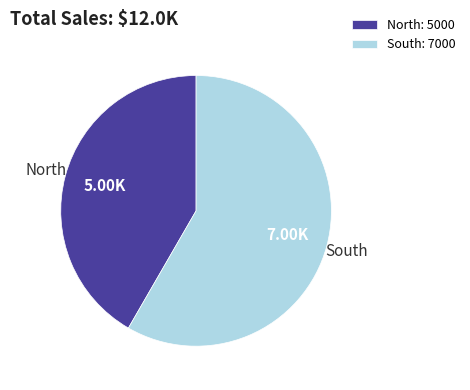

Rank the categories by value from lowest to highest.

North, South